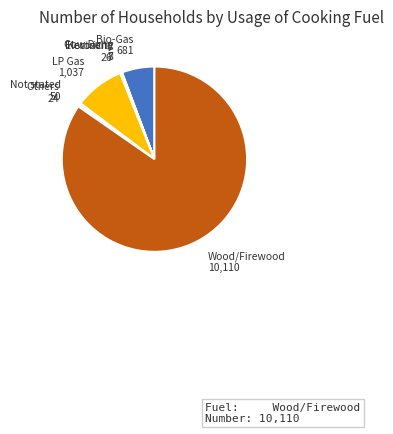

Which category has the biggest portion of the pie?

Wood/Firewood